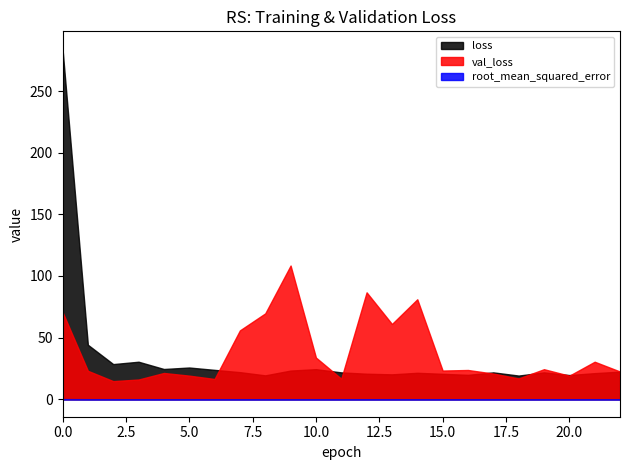

Between 14 and 17, which series saw the biggest shift?

val_loss